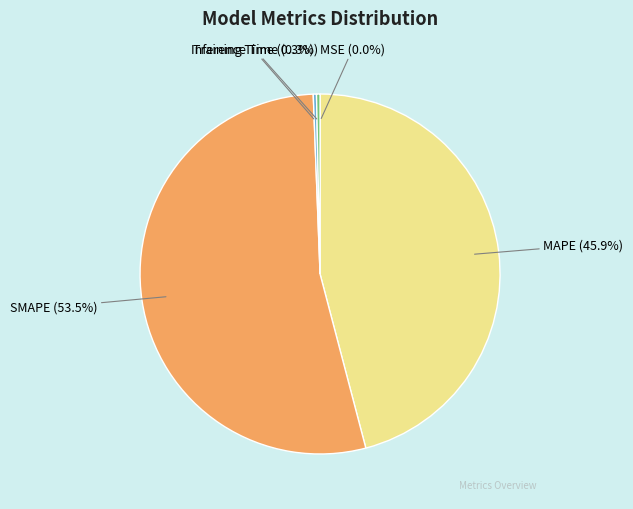

Is it true that Training Time is 0% of the pie?

True